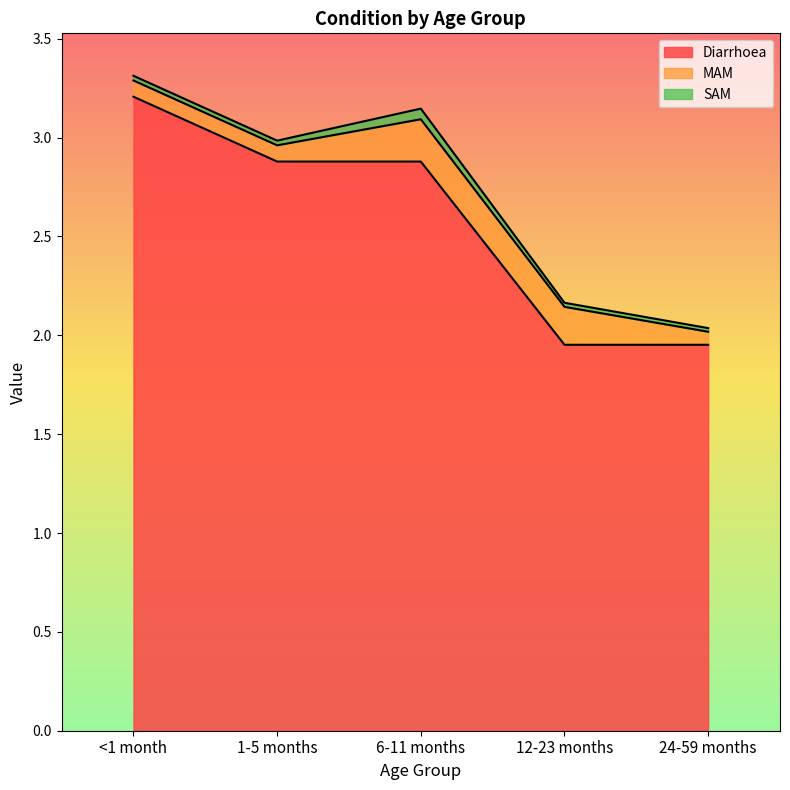

At which category is the sum across all series the highest?

<1 month